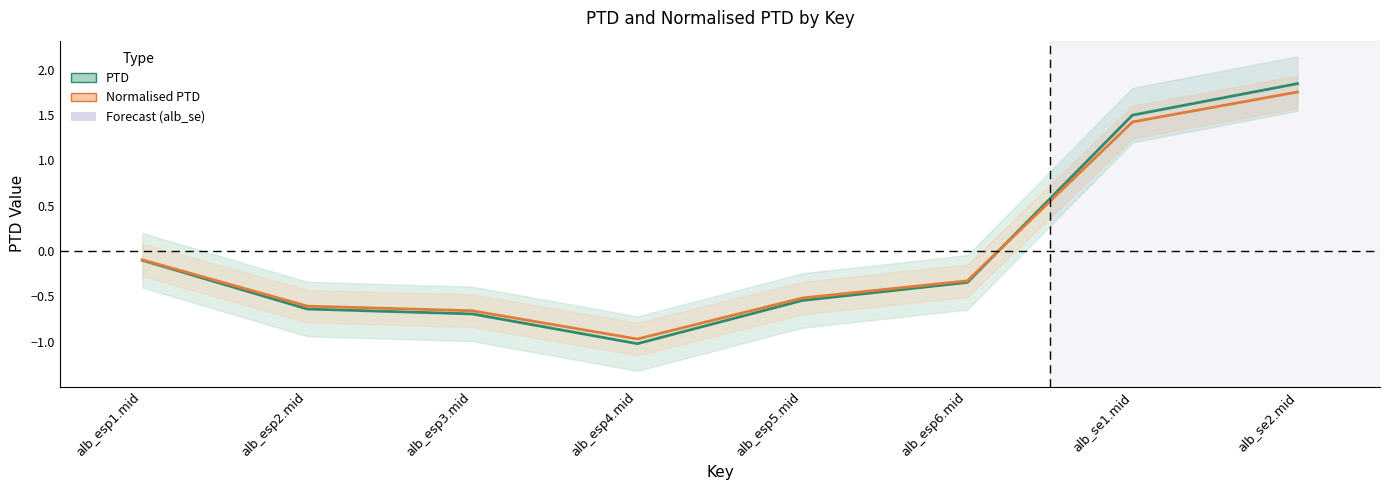

True or false: PTD has a value of -0.3 at alb_esp6.mid.

True